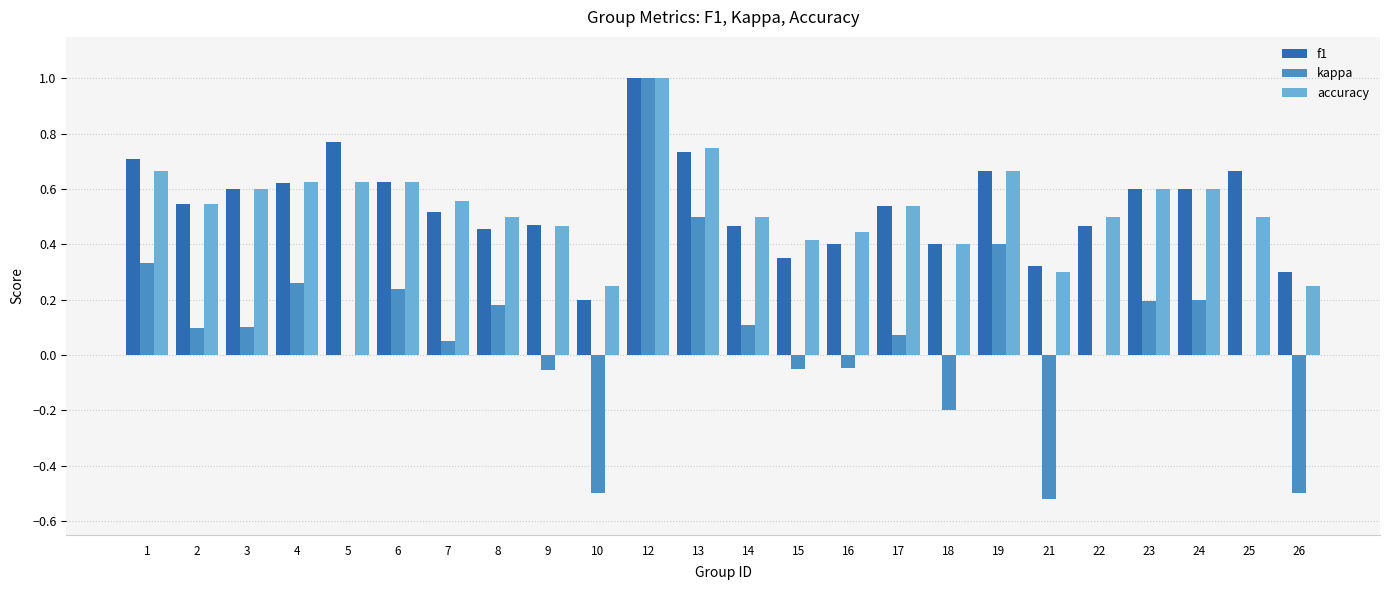

Is the value of accuracy at 6 greater than the value of kappa at 25?

Yes